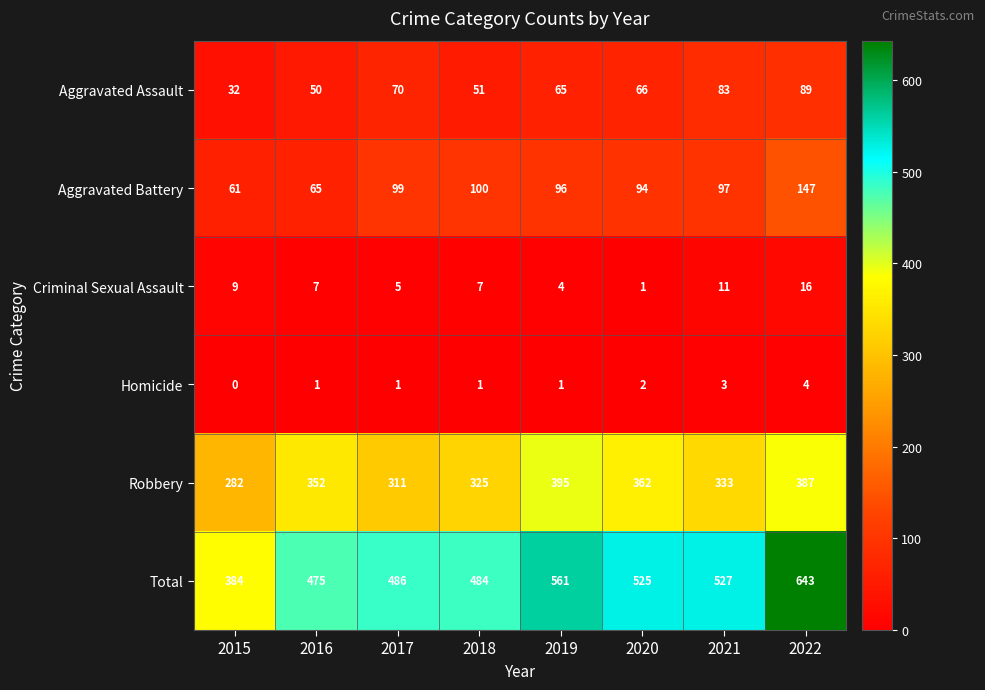

Which series has the widest spread of values?

Total